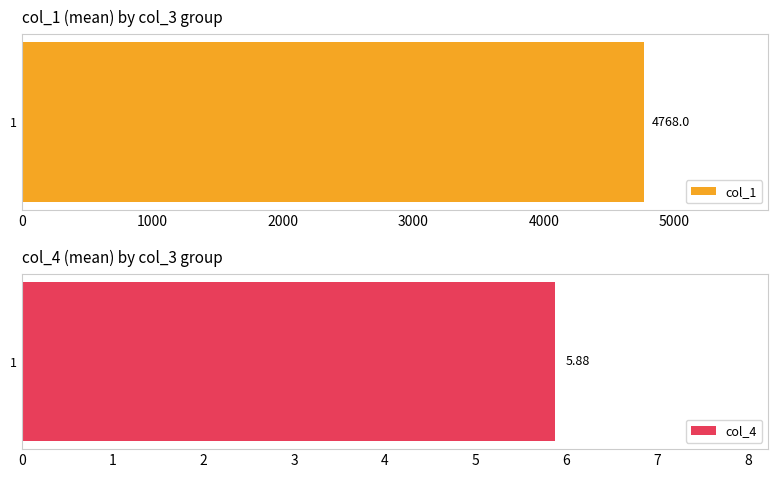

Is it true that col_1 equals 2812 at 1?

False